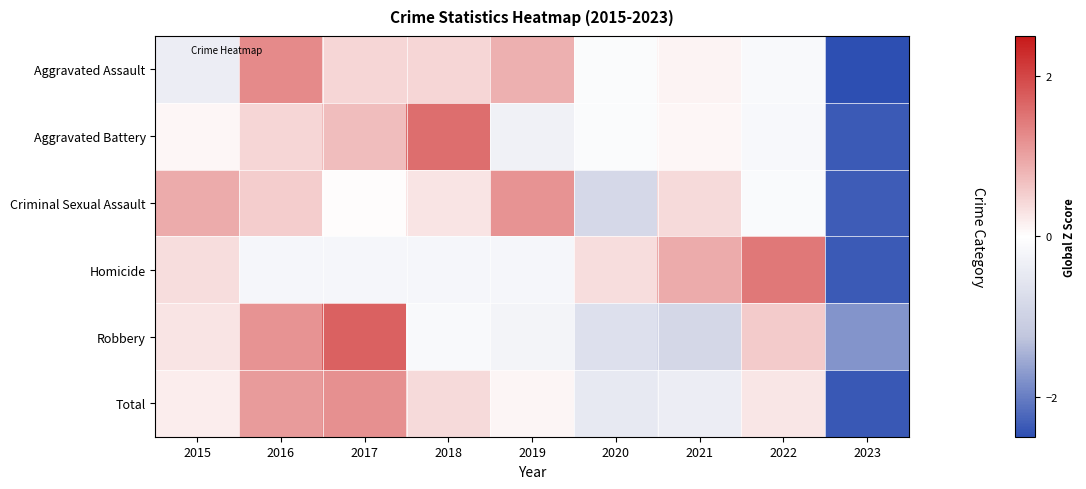

What is the spread (max minus min) of values at 2019?

1.5